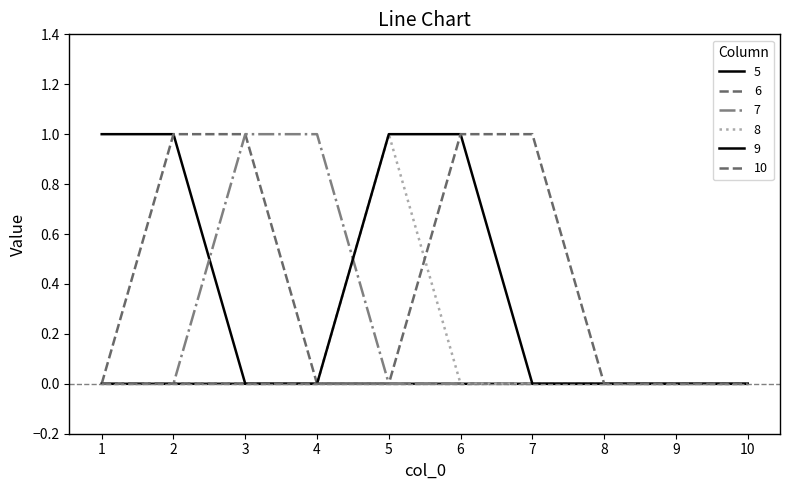

How many lines are shown in the chart?

6